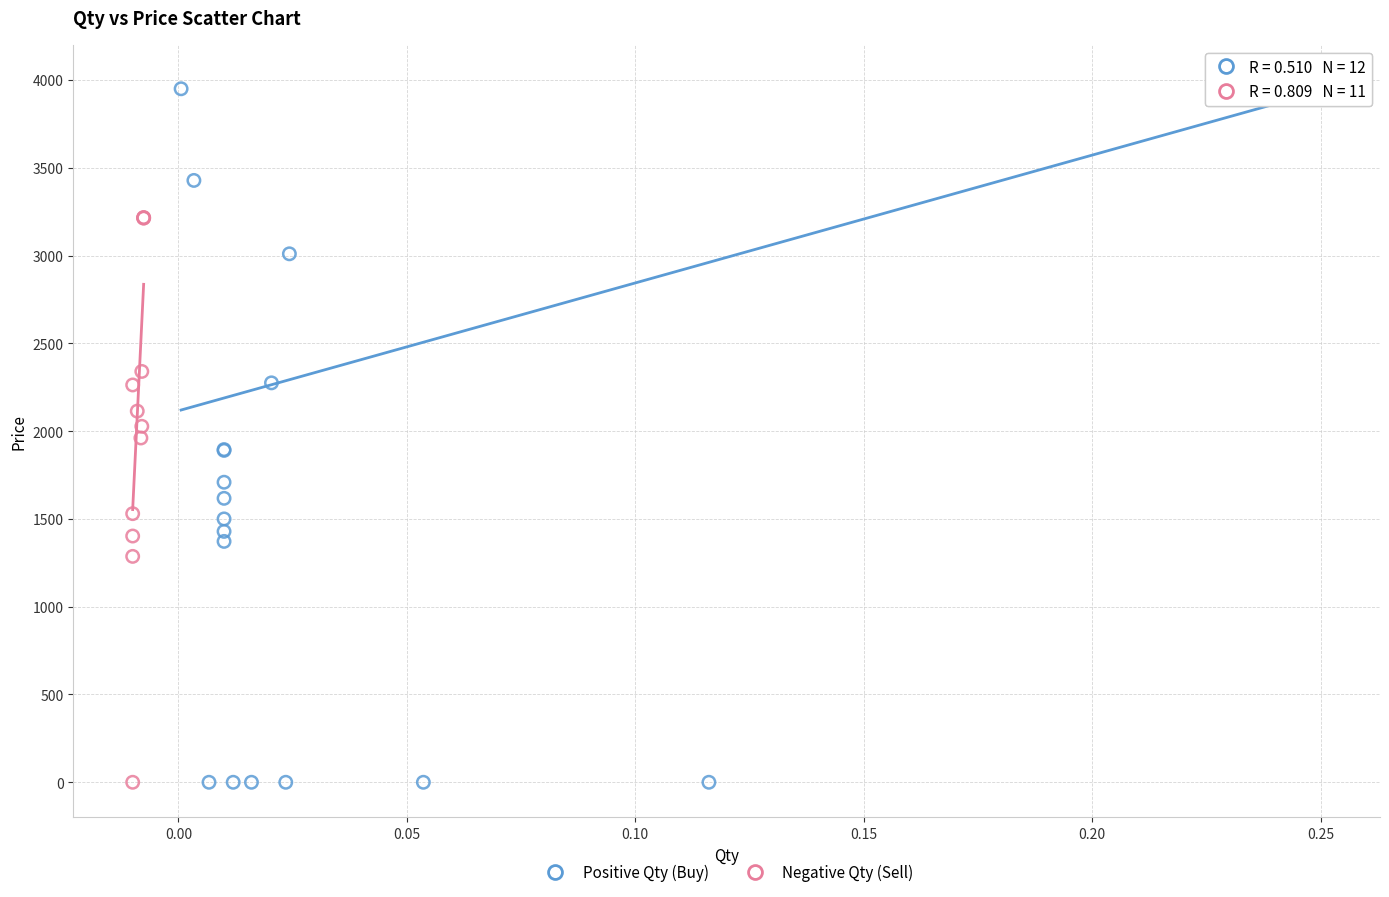

Which series has the widest spread of Y values?

Positive Qty (Buy)